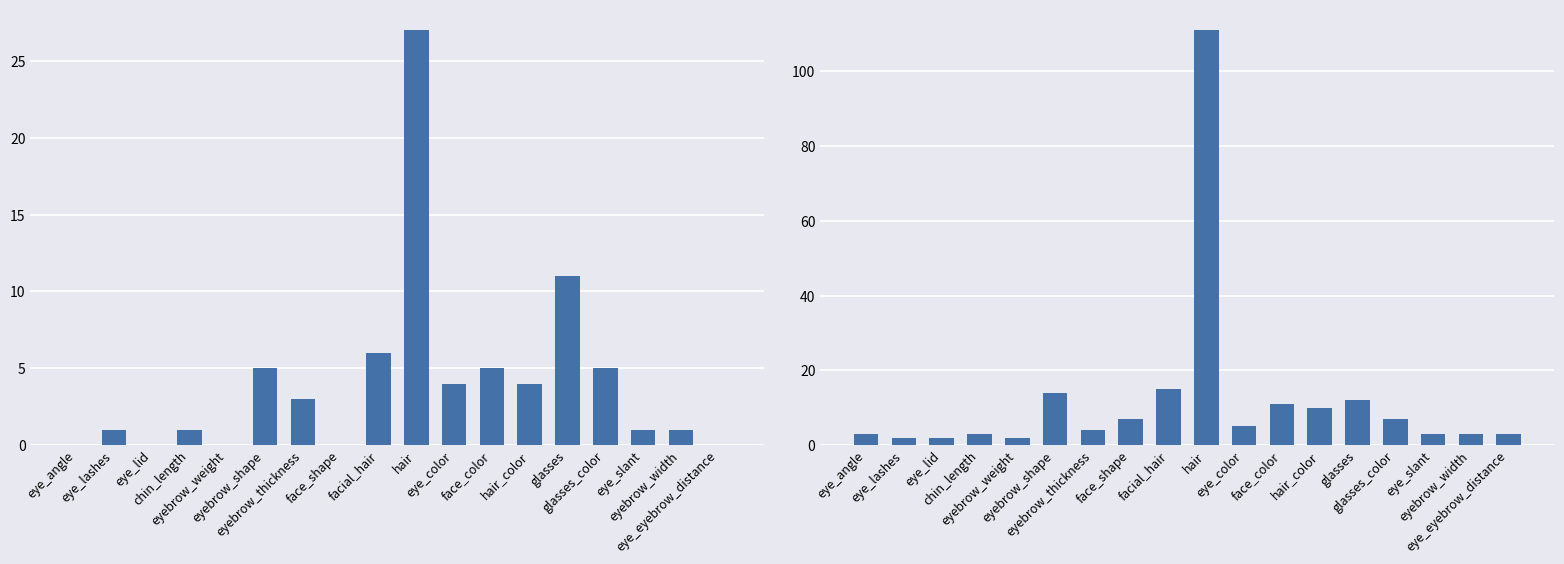

Reading right to left, extract all data points from this chart.

col_1: 0	1	1	5	11	4	5	4	27	6	0	3	5	0	1	0	1	0
col_2: 3	3	3	7	12	10	11	5	111	15	7	4	14	2	3	2	2	3